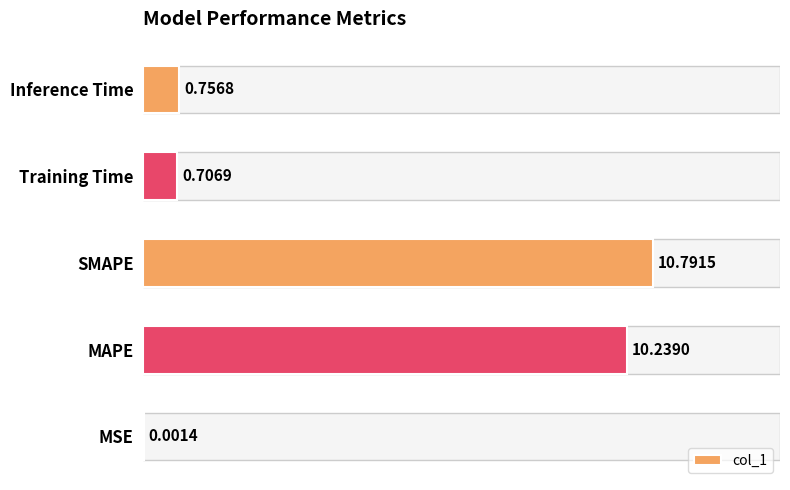

Between MSE and Inference Time, which is larger?

Inference Time